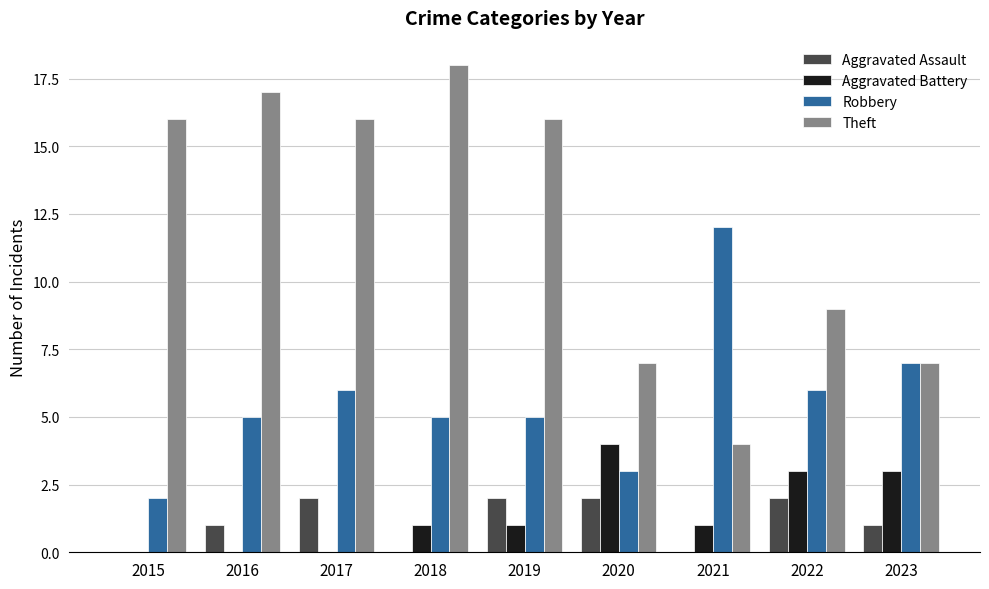

What value does the Robbery series have at 2022, to the nearest 10?

10